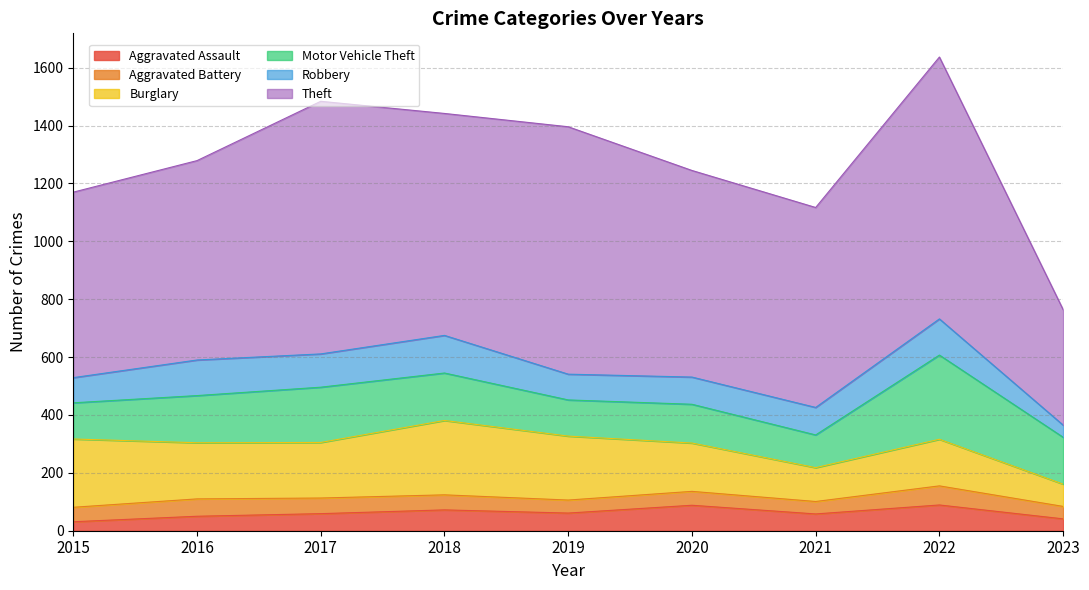

Which label corresponds to the largest value in the chart?

2022